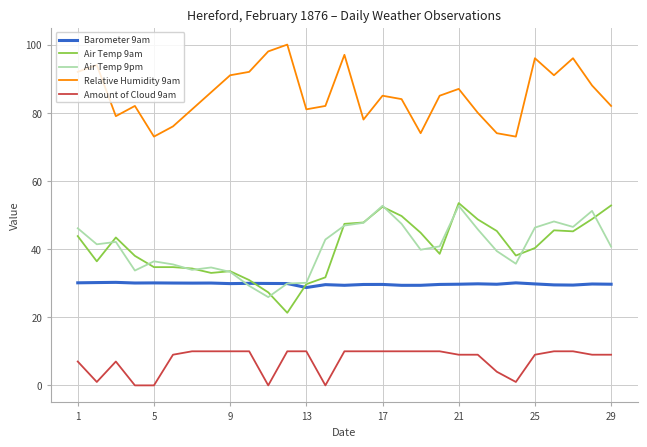

What is the highest value of the Amount of Cloud 9am series?

10.0